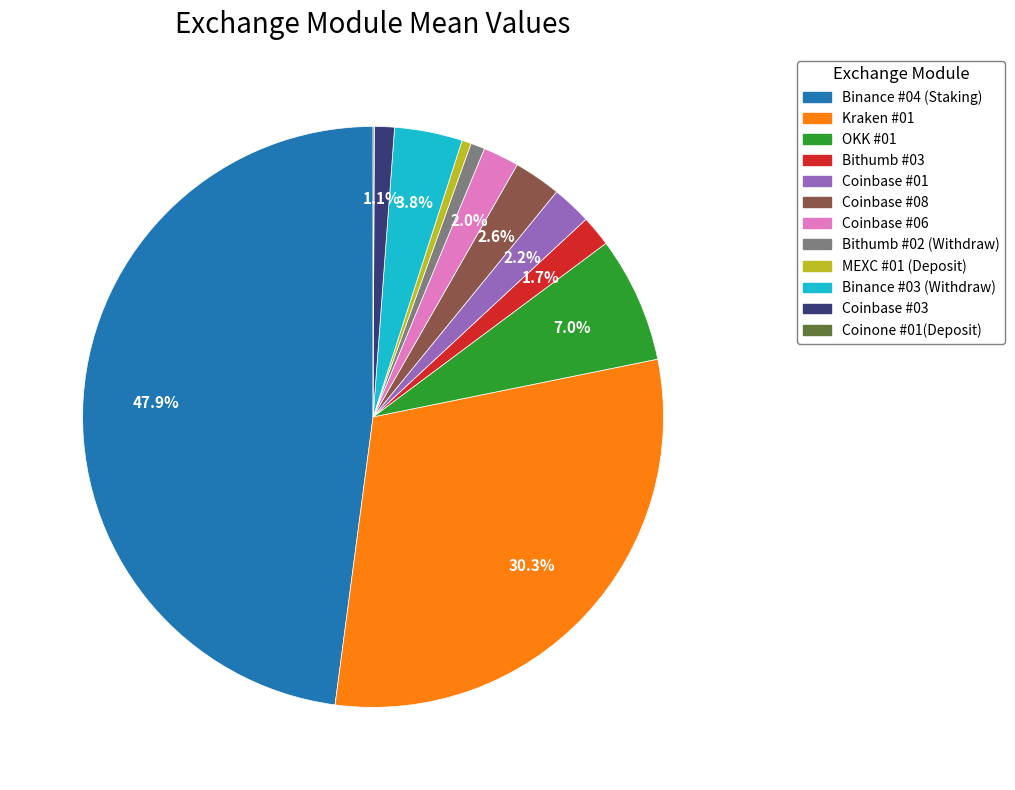

Which category has the biggest portion of the pie?

Binance #04 (Staking)